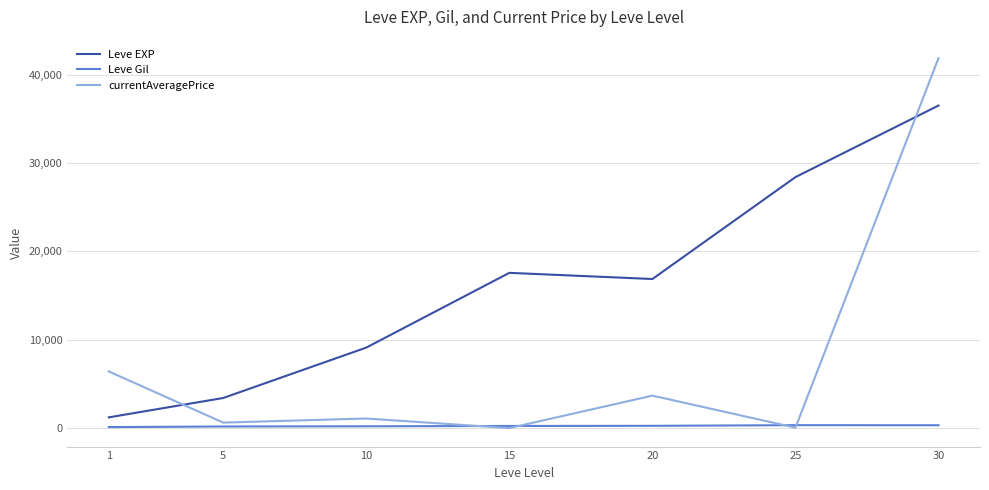

What is the minimum value for Leve EXP?

1213.3